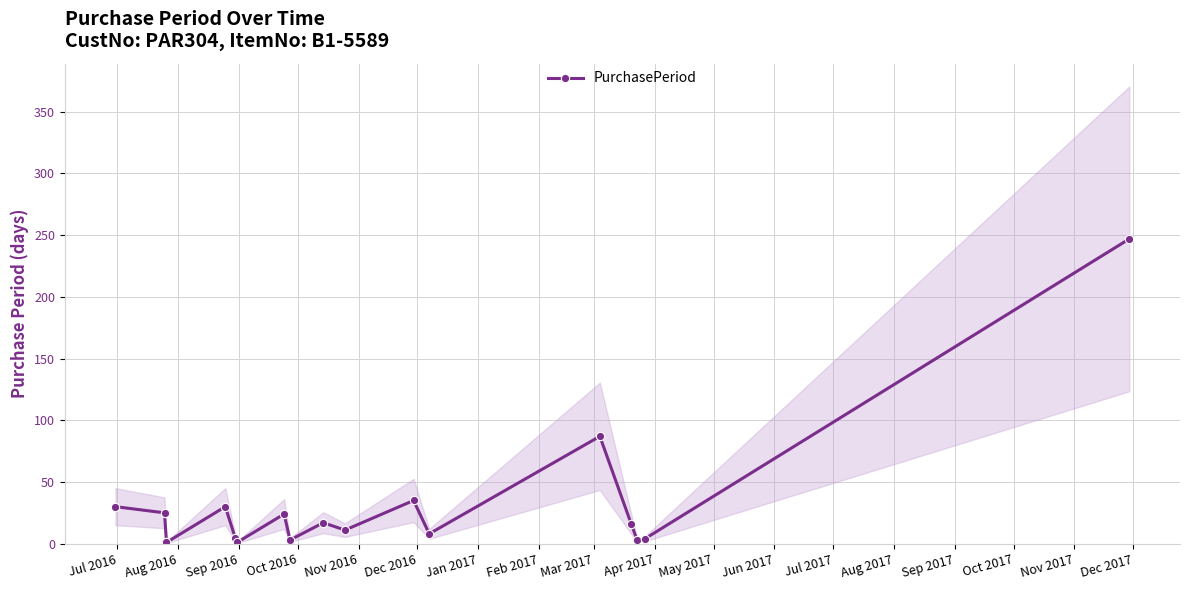

True or false: PurchasePeriod has more than 0 interior local peaks.

True